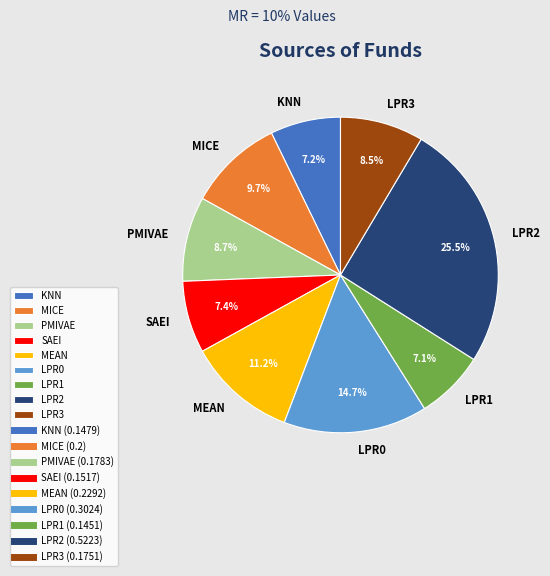

Between LPR3 and MICE, which is larger?

MICE